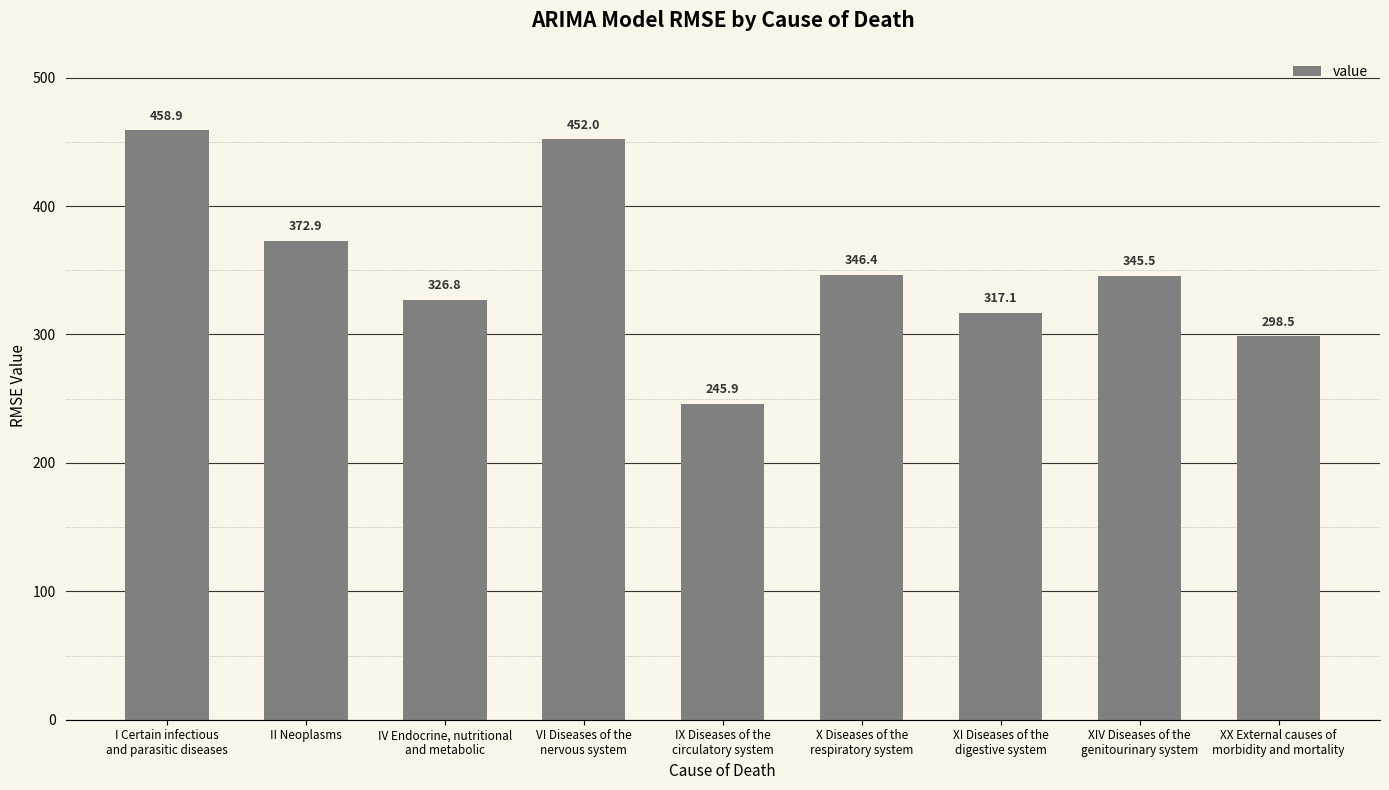

How many values are below 345?

4